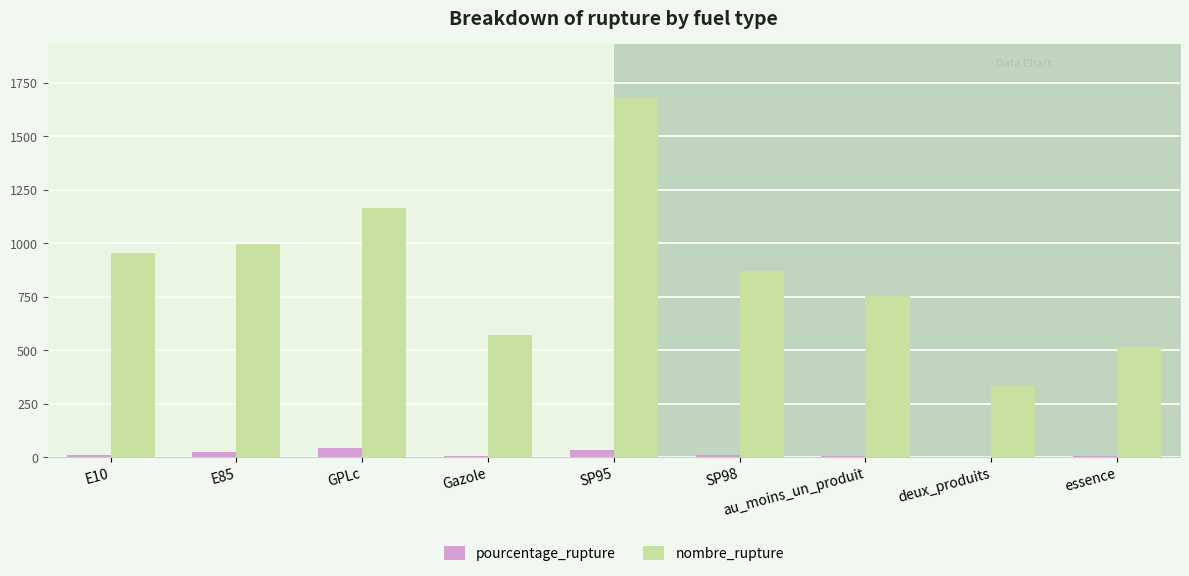

At which category is the sum across all series the highest?

SP95